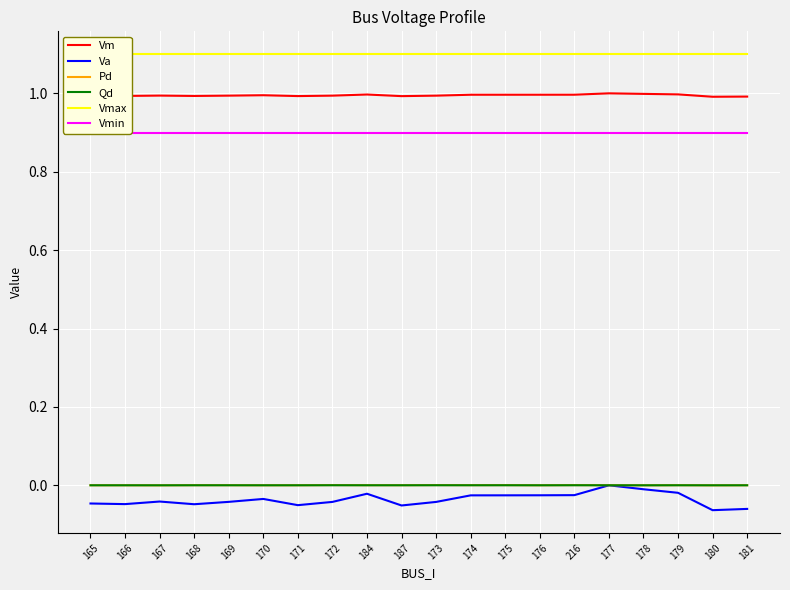

What is the label of the 14th point from the left?

176